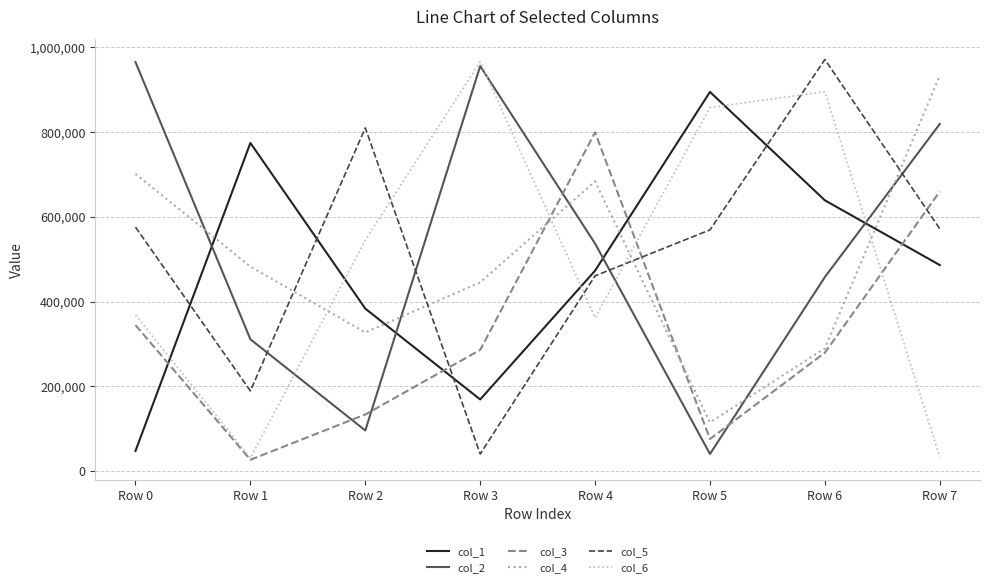

True or false: col_6 has a value of 1309442 at Row 3.

False